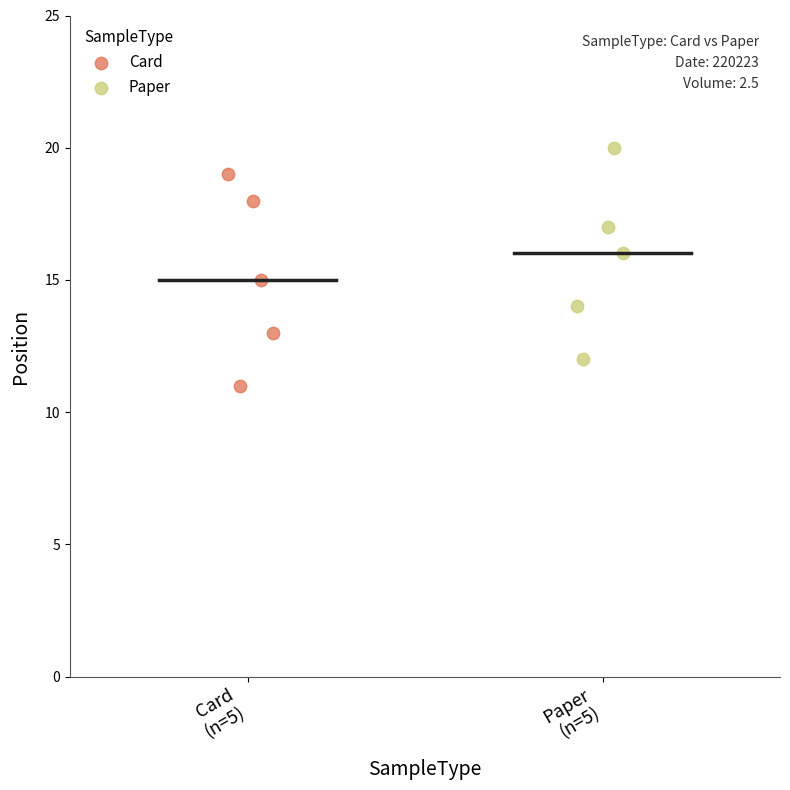

Which series contains the lowest Y value?

Card